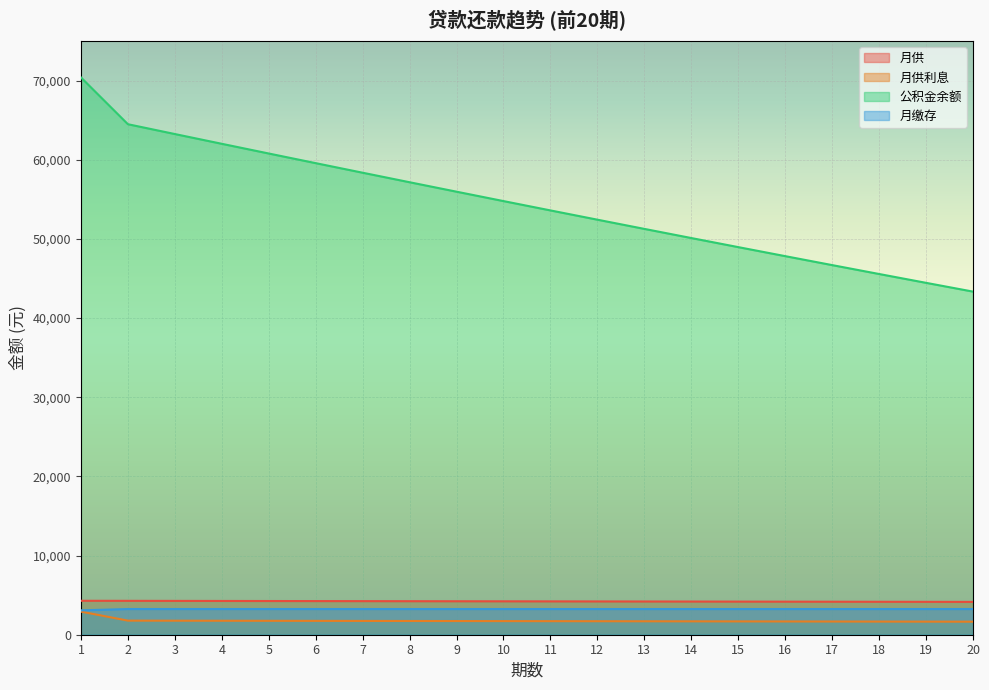

Which series has the largest total across all categories?

公积金余额